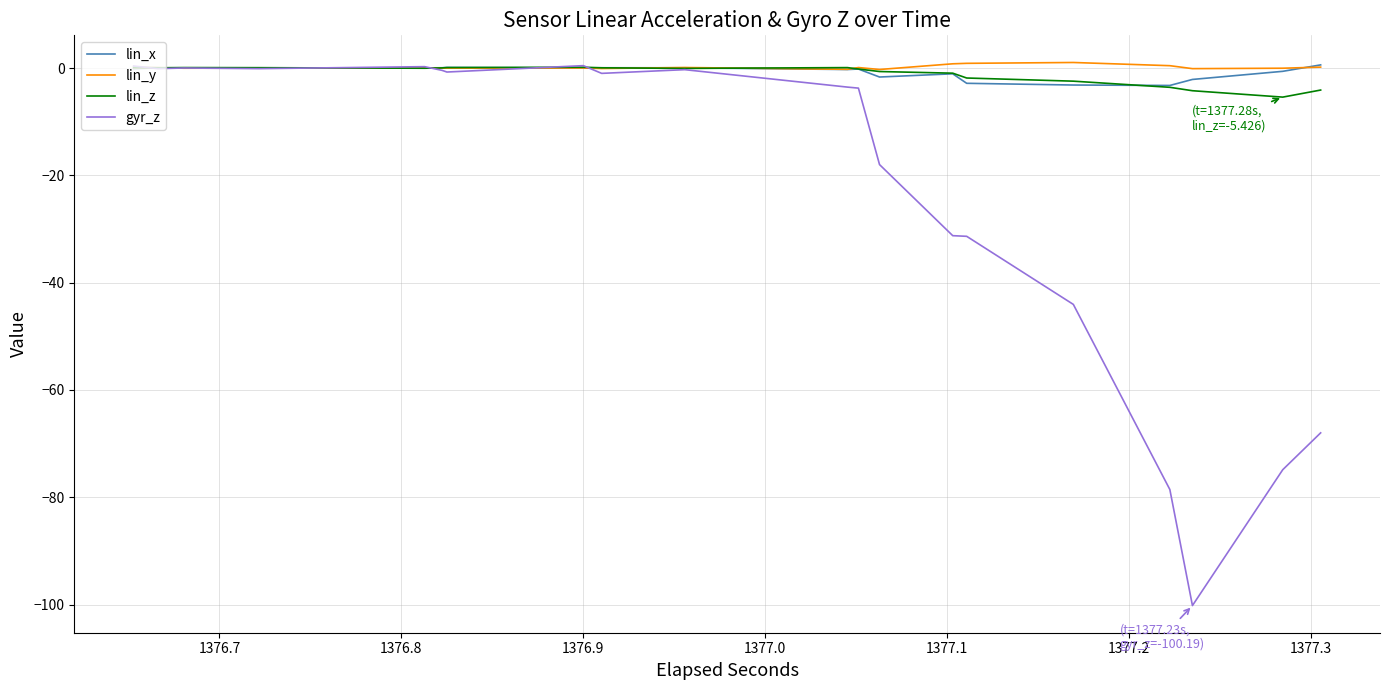

What is the maximum value for gyr_z?

0.4